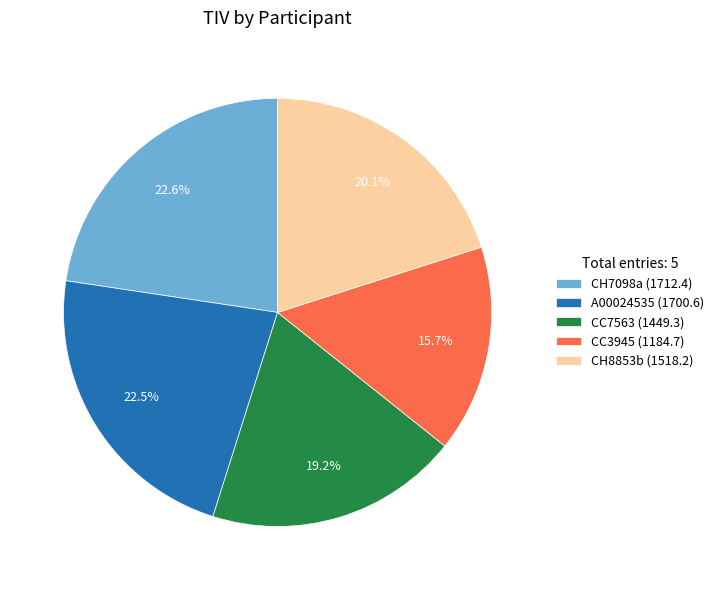

Which has a higher value, CH7098a or CC7563?

CH7098a